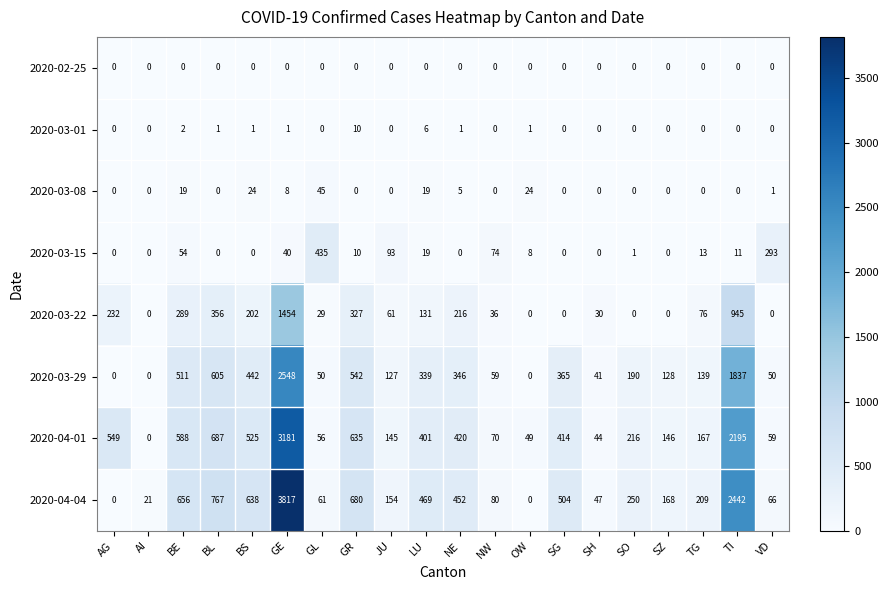

At which category does the chart reach its peak across all series?

GE